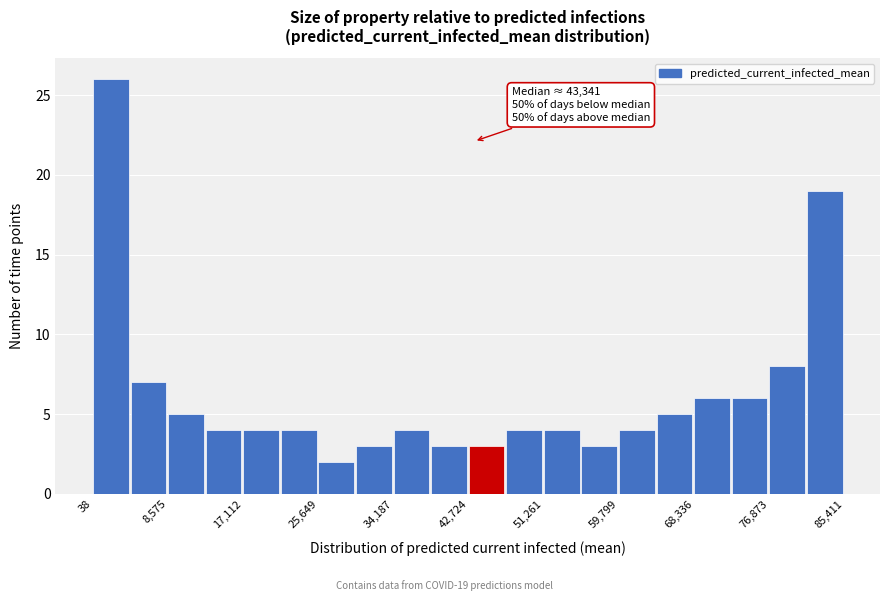

Which range on the x-axis has the tallest bar?

0 to 4000